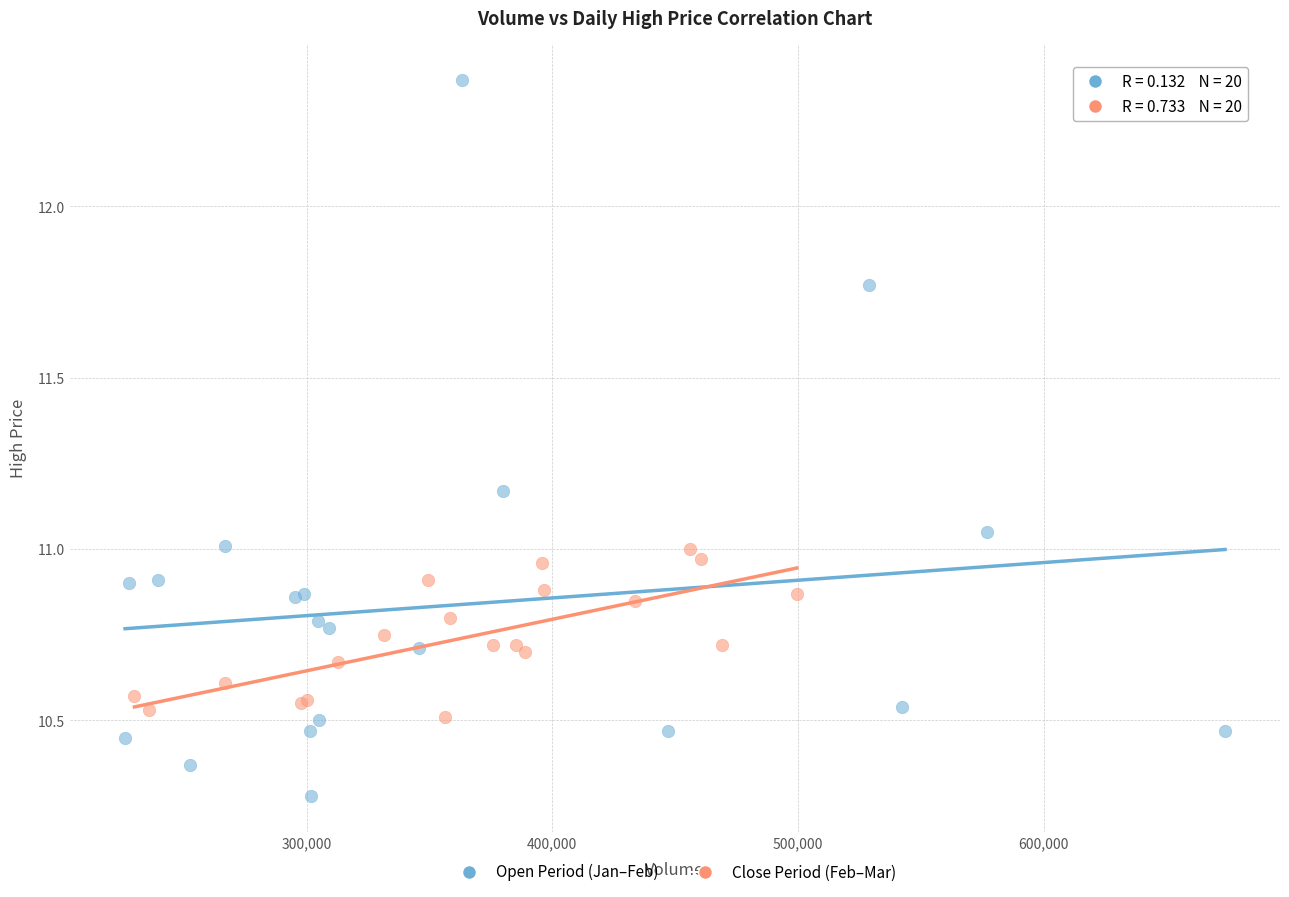

What are all the series names shown in the legend?

Open Period (Jan–Feb), Close Period (Feb–Mar)